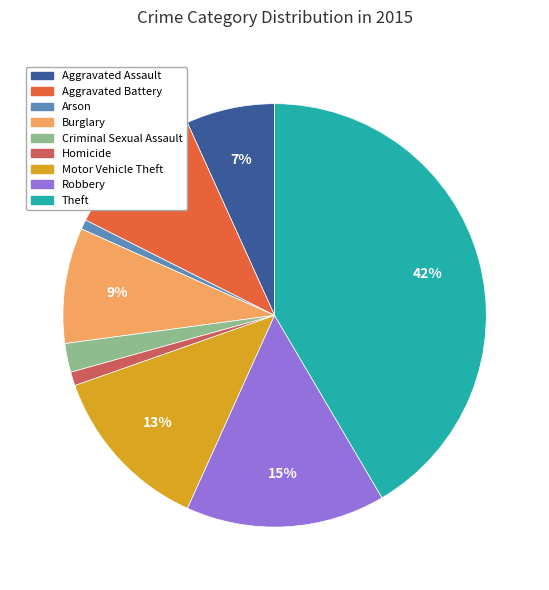

Is it true that Motor Vehicle Theft is 2% of the pie?

False